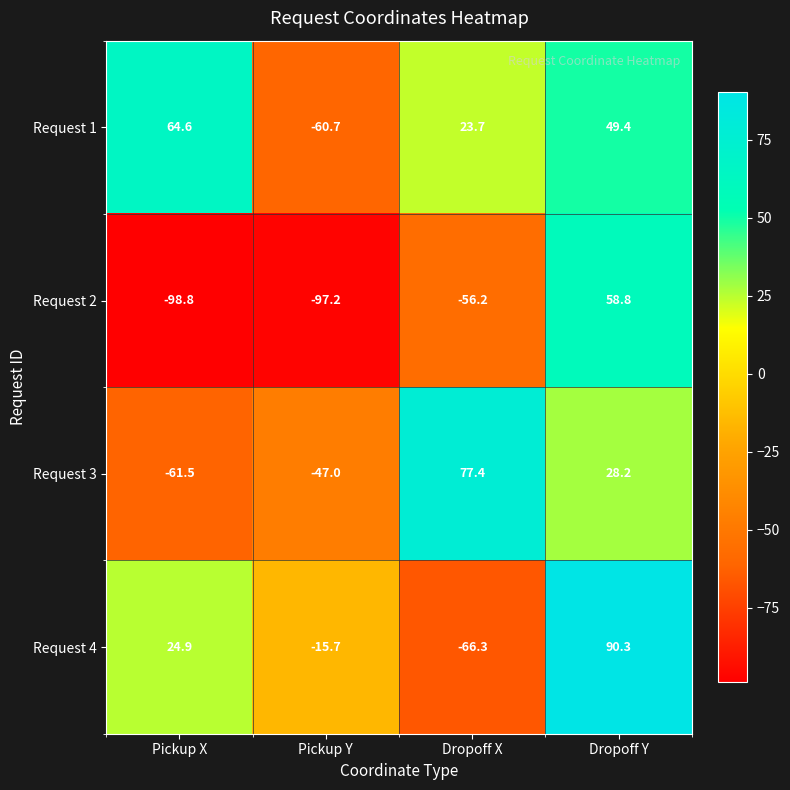

What is the spread (max minus min) of values at Pickup Y?

81.5